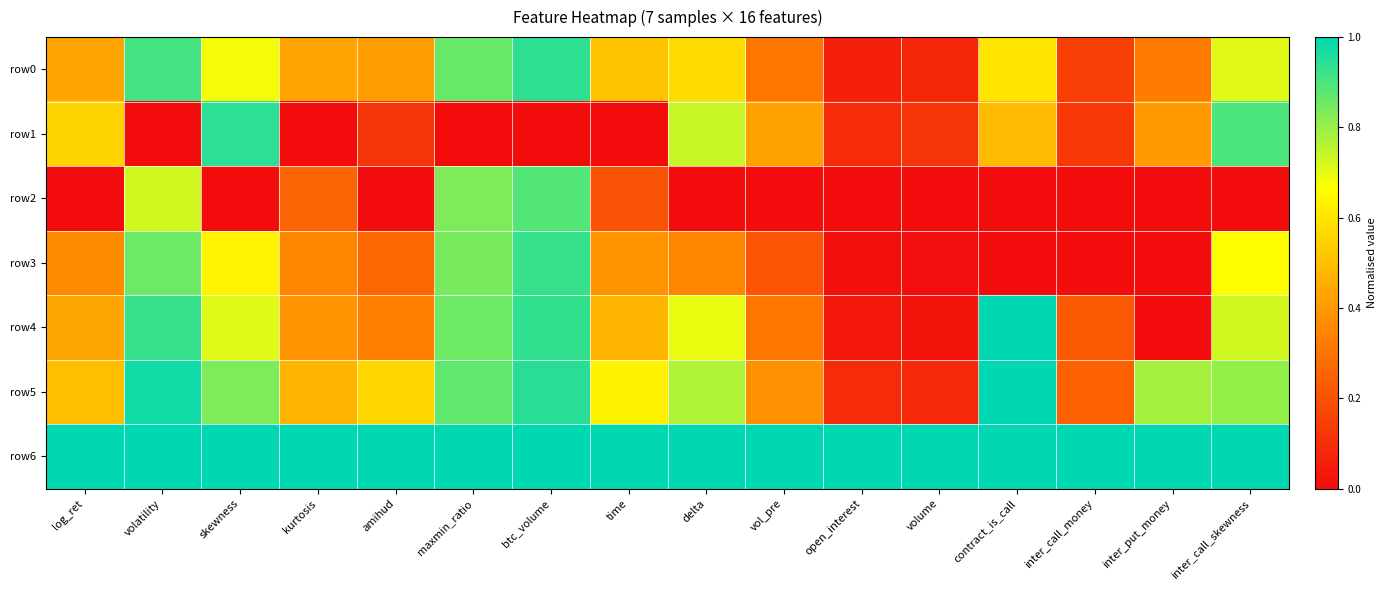

Which series has the largest total across all categories?

row6